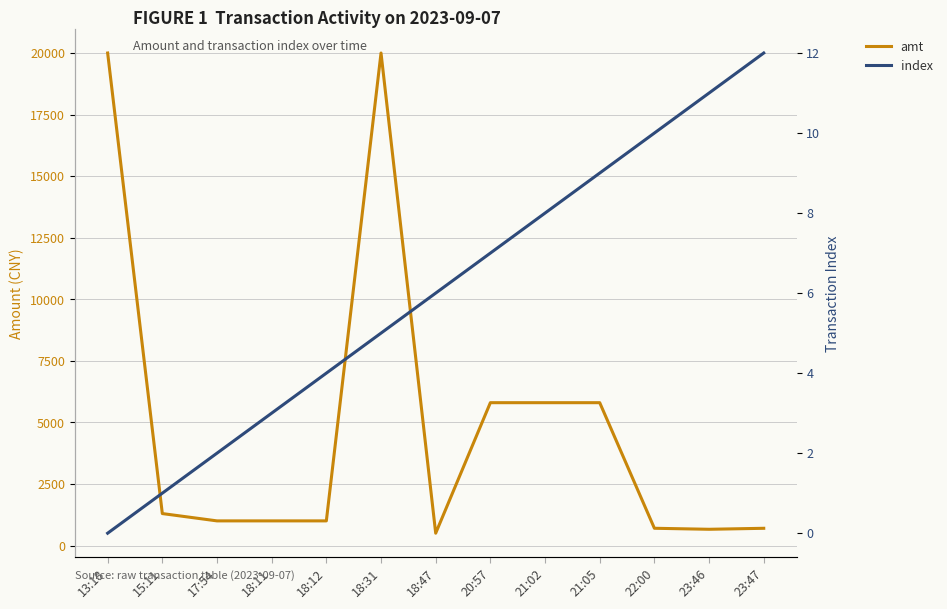

What position from the left is 18:47?

7